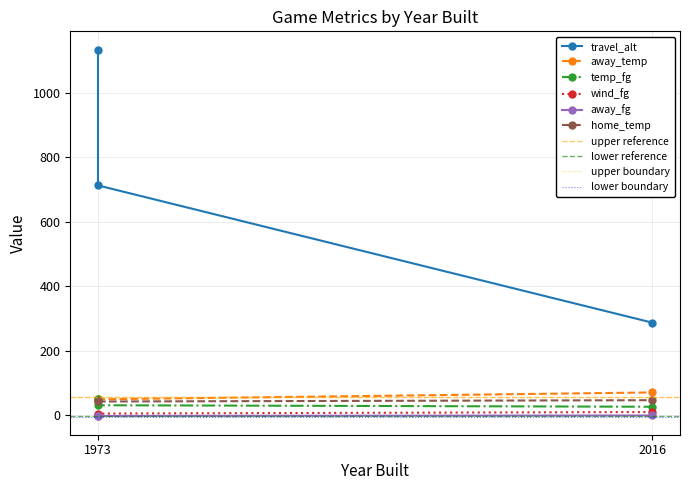

Reading left to right, extract all data points from this chart.

travel_alt: 1973=1134.1	1973=713.0	2016=287.3
away_temp: 1973=51.1	1973=49.5	2016=70.7
temp_fg: 1973=51.3	1973=31.0	2016=26.4
wind_fg: 1973=1.5	1973=5.3	2016=10.0
away_fg: 1973=-3.5	1973=-2.0	2016=-0.7
home_temp: 1973=42.7	1973=42.7	2016=46.7